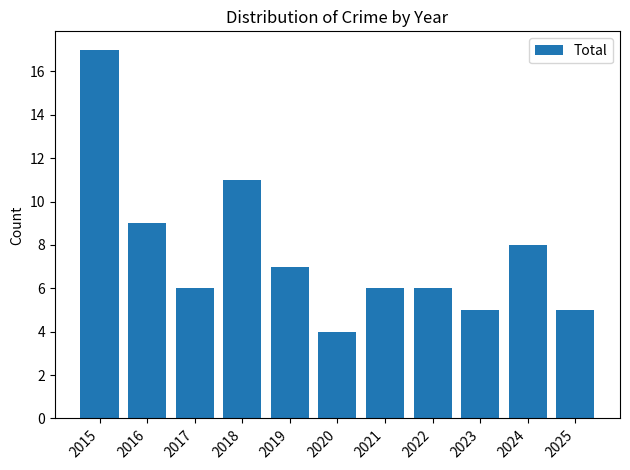

What is the maximum value shown in the chart?

17